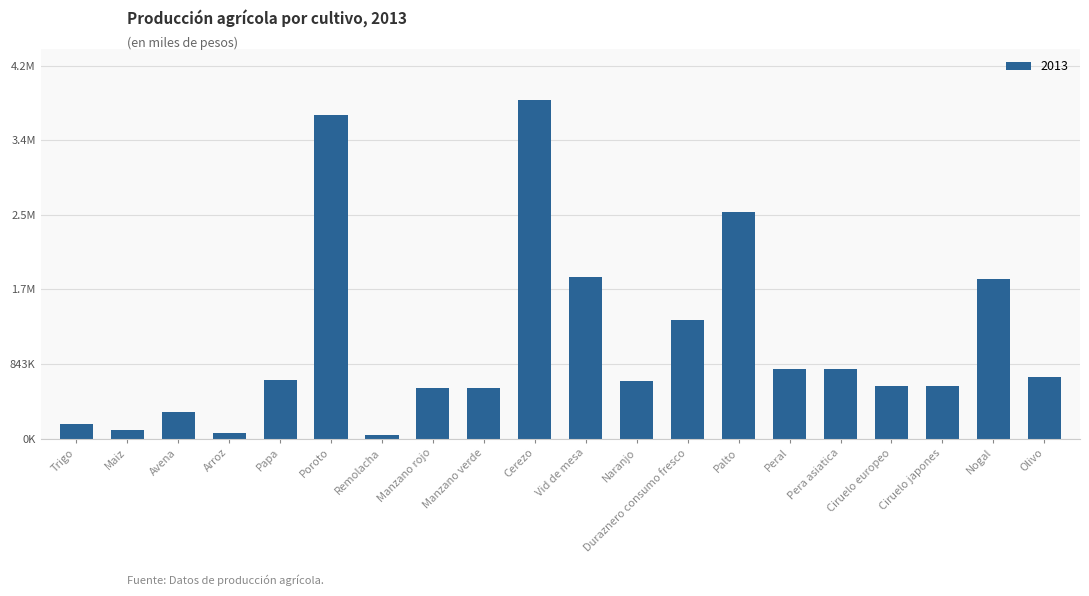

What is the ratio of the value at Olivo to the value at Remolacha?

16.5